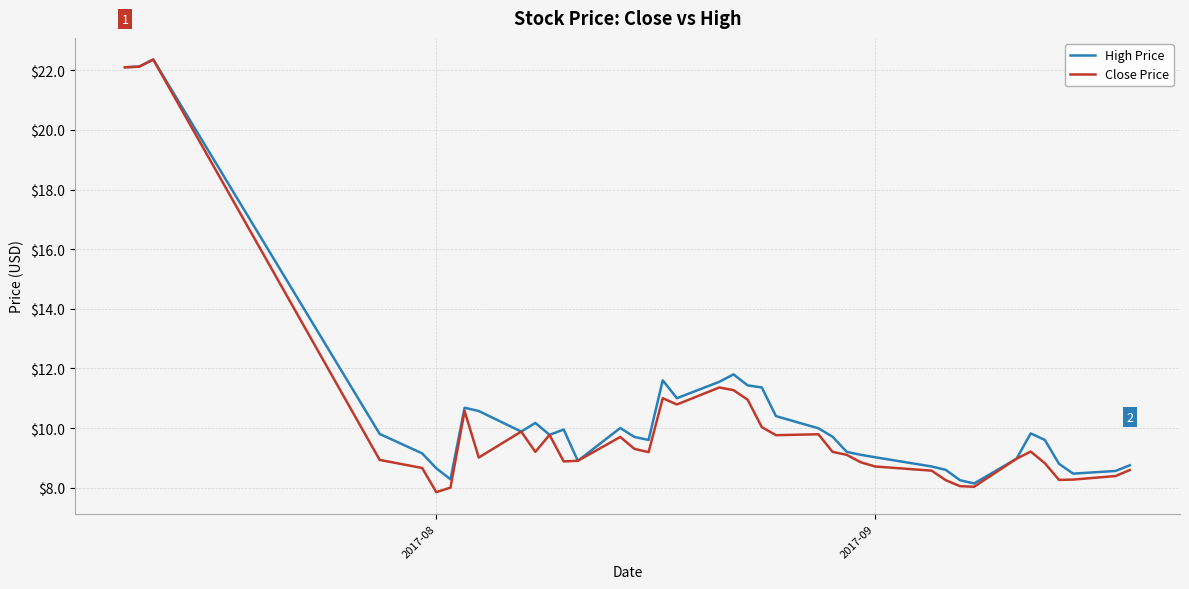

In High Price, how many points are higher than both neighbors (excluding endpoints)?

8